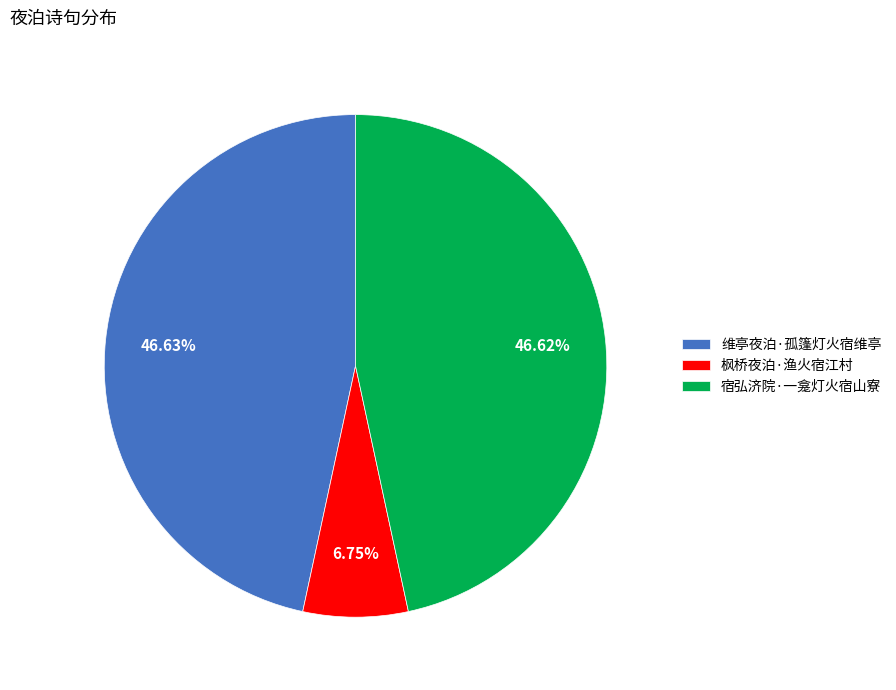

Do 维亭夜泊·孤篷灯火宿维亭 and 枫桥夜泊·渔火宿江村 together represent more than half of the pie?

Yes